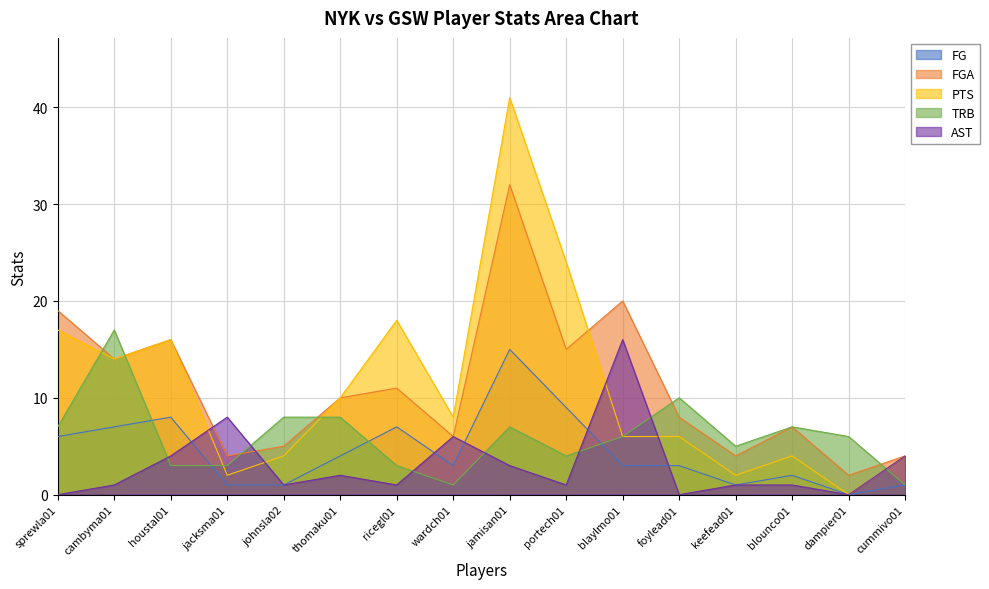

How many intersections are there between FG and AST?

5